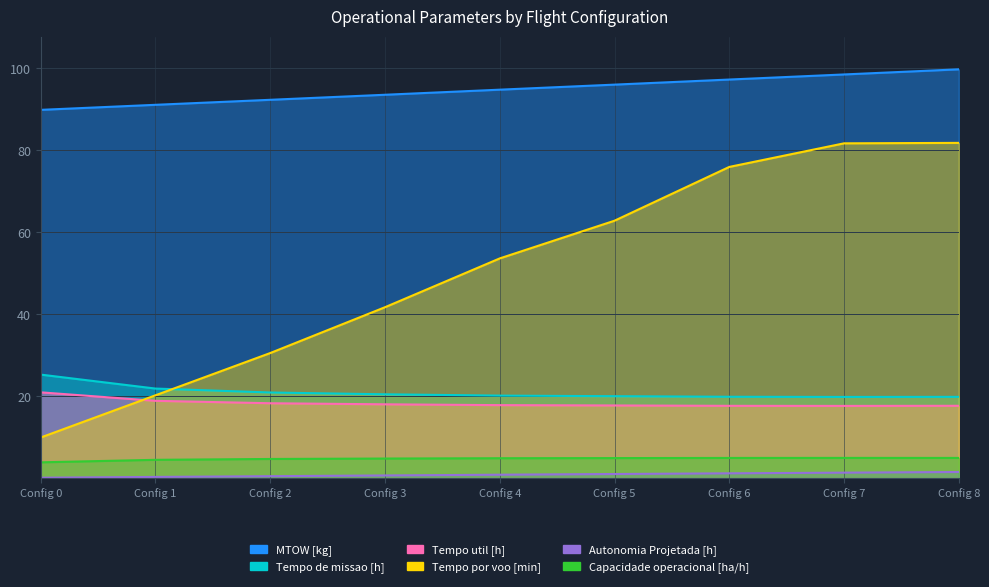

What are all the series names shown in the legend?

MTOW [kg], Tempo de missao [h], Tempo util [h], Tempo por voo [min], Autonomia Projetada [h], Capacidade operacional [ha/h]